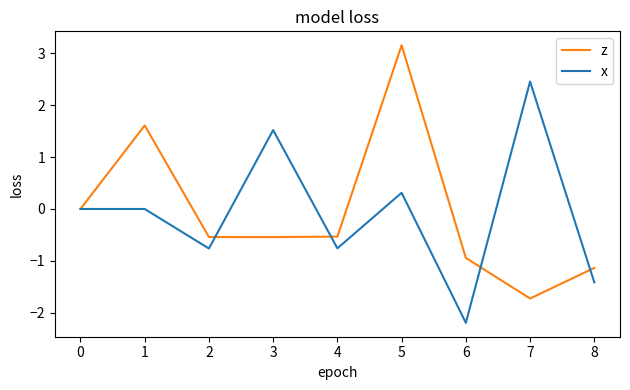

What is the average value of the z series?

-0.1